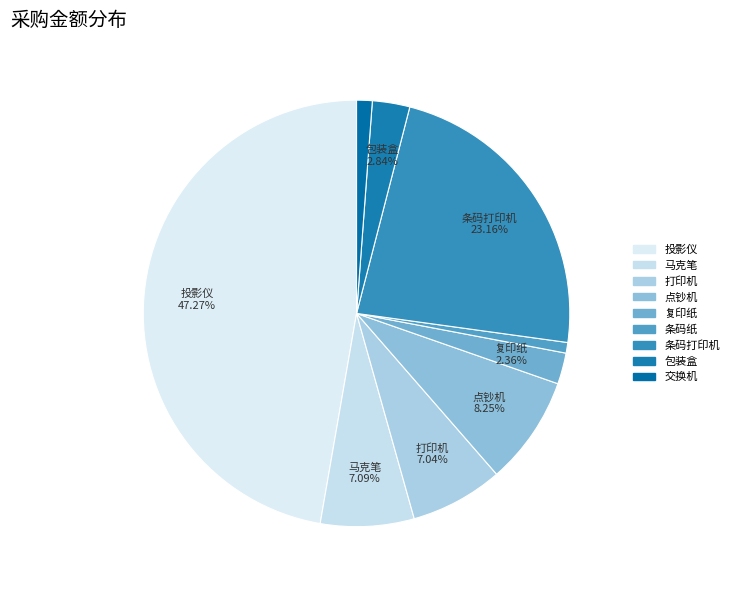

The 复印纸 slice represents 12% of the pie. True or false?

False